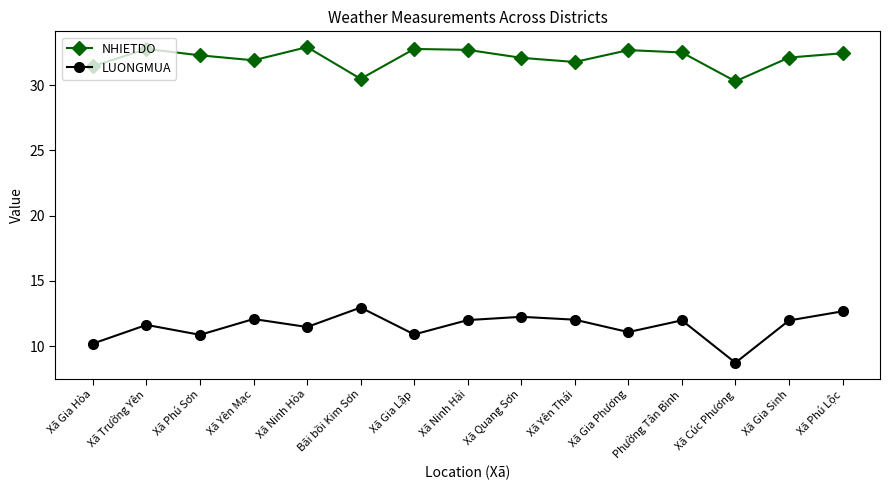

True or false: NHIETDO and LUONGMUA intersect in this chart.

False